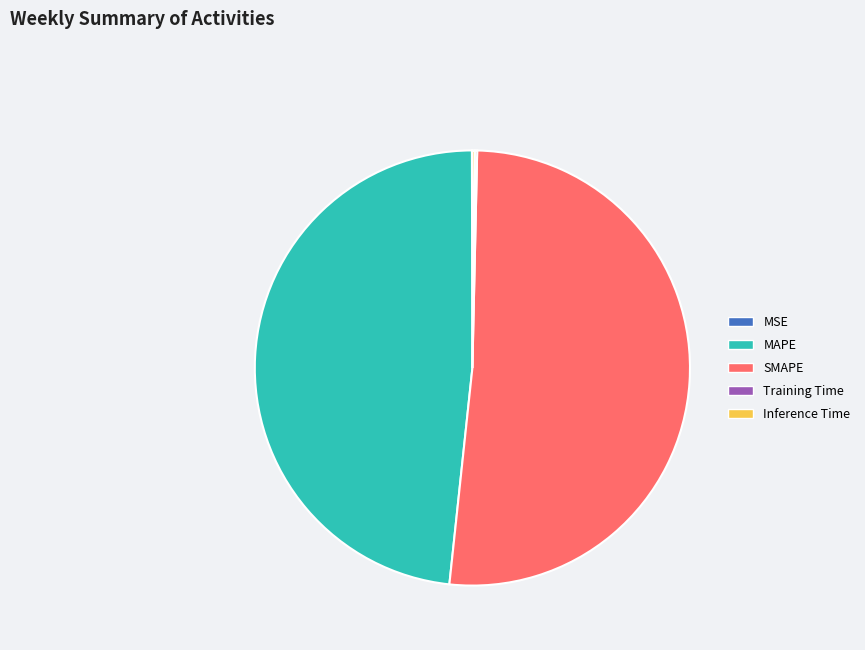

Which category has the biggest portion of the pie?

SMAPE